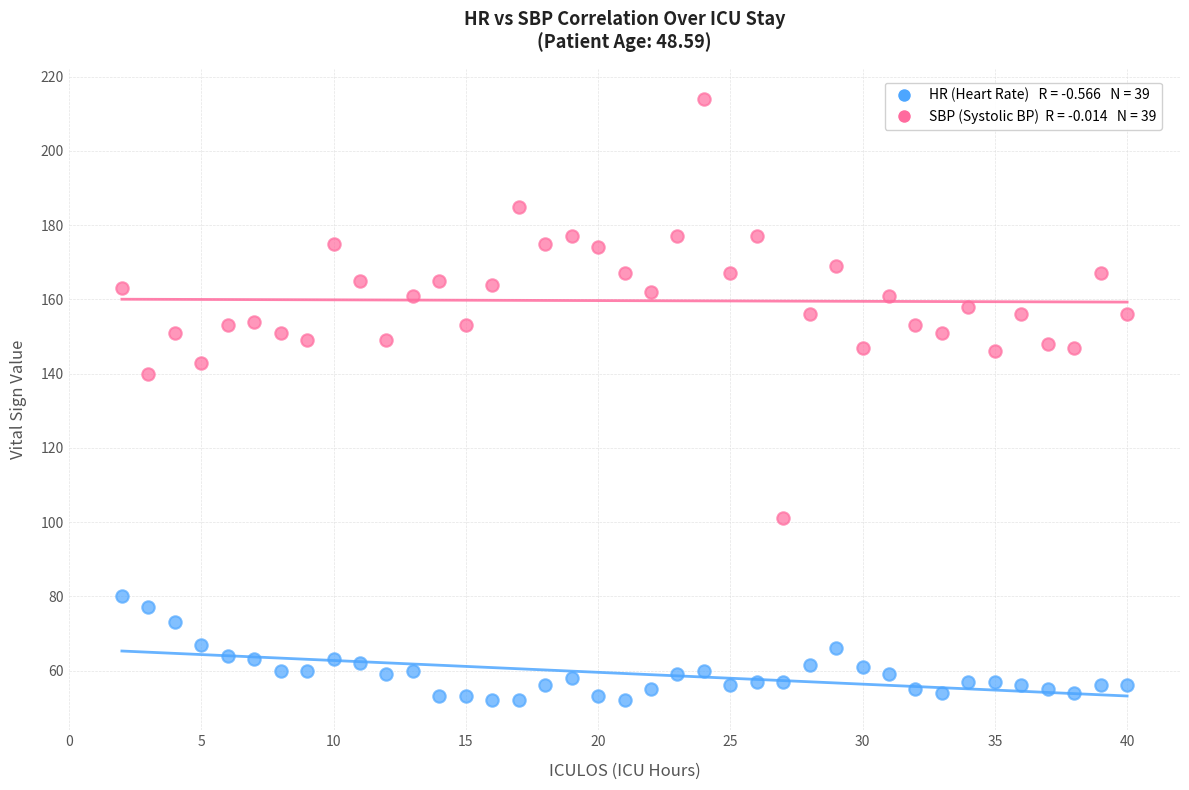

Across all series, what Y value is closest to 133?

140.0